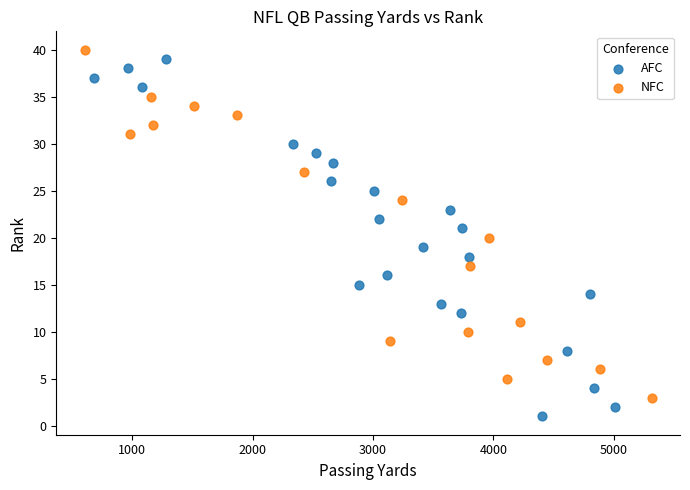

Which series reaches the minimum Y coordinate?

AFC